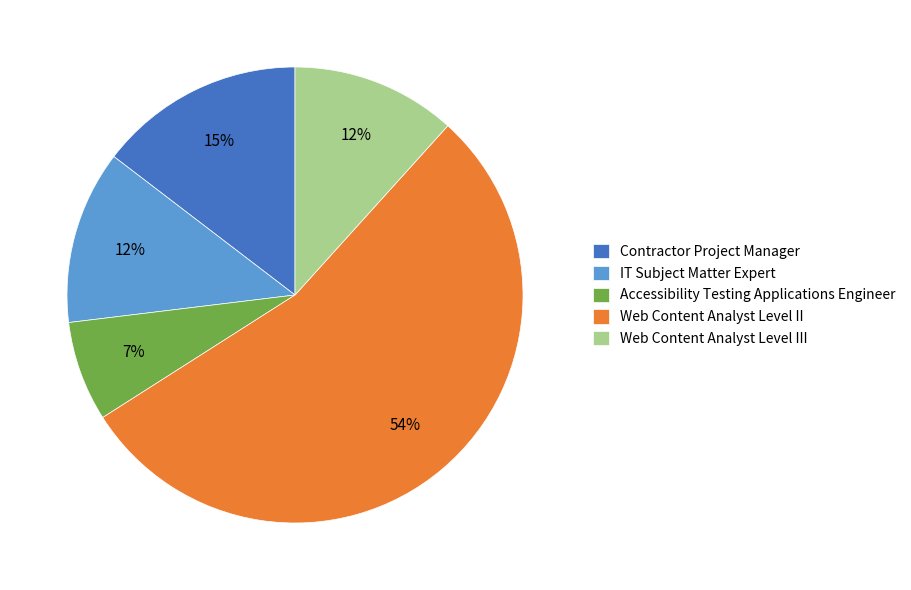

Which has a higher value, Web Content Analyst Level II or Contractor Project Manager?

Web Content Analyst Level II